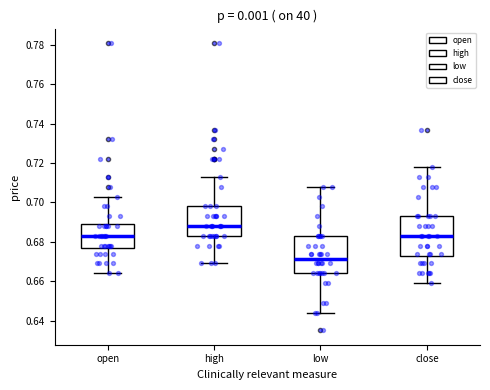

Reading left to right, transcribe this box plot: for each box, give where its median line is, the range the box spans, and where its two whiskers end, as read against the y-axis. The values are not printed on the chart, so give them approximately, as read against the axis.

open: median 0.684, box 0.678 to 0.690, whiskers 0.664 to 0.704
high: median 0.688, box 0.684 to 0.698, whiskers 0.670 to 0.714
low: median 0.672, box 0.664 to 0.684, whiskers 0.644 to 0.708
close: median 0.684, box 0.672 to 0.694, whiskers 0.660 to 0.718